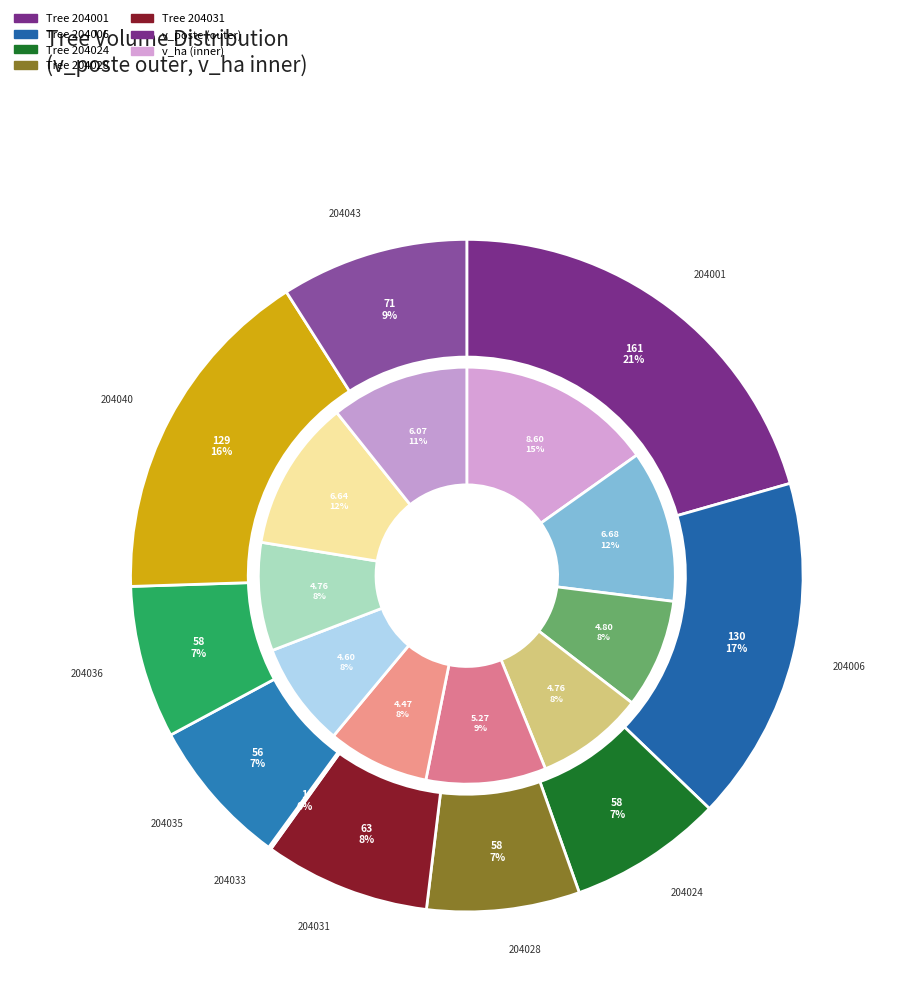

To the nearest percent, what is the difference between the largest and smallest slice percentages?

7%